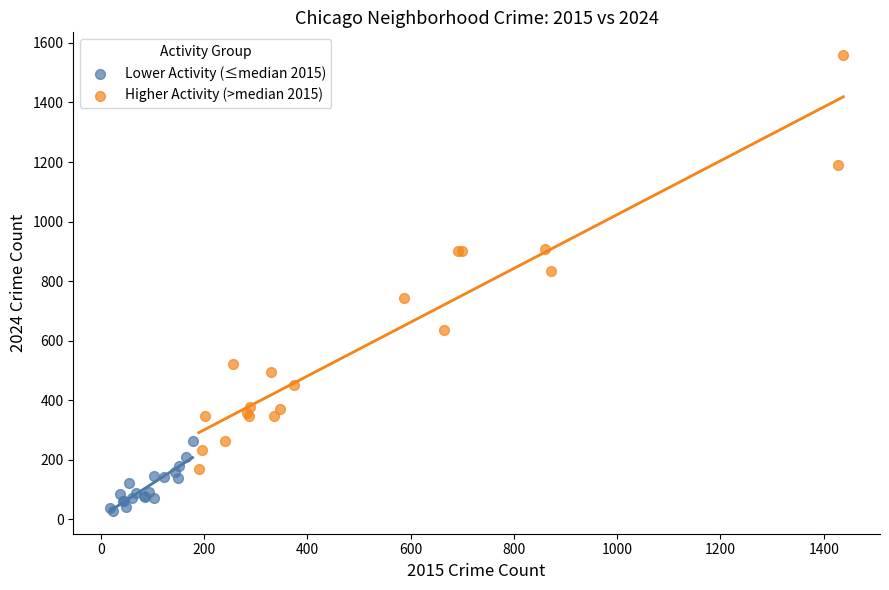

What are all the series names shown in the legend?

Lower Activity (≤median 2015), Higher Activity (>median 2015)